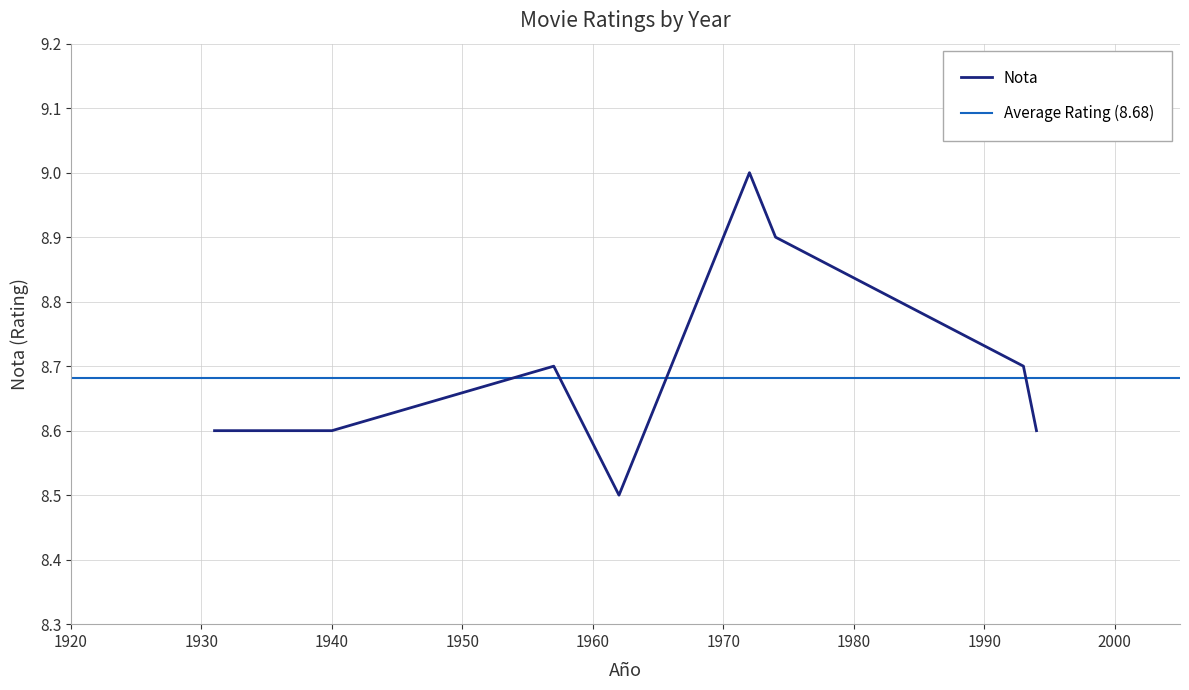

What is the sum of the values at 1994 and 1957?

17.3